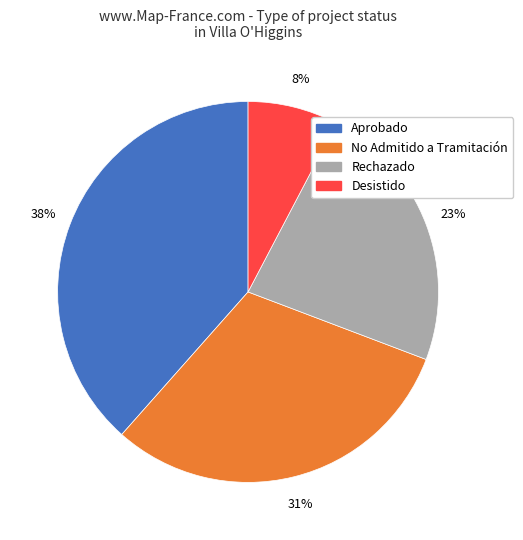

Does Aprobado account for over 50% of the chart?

No